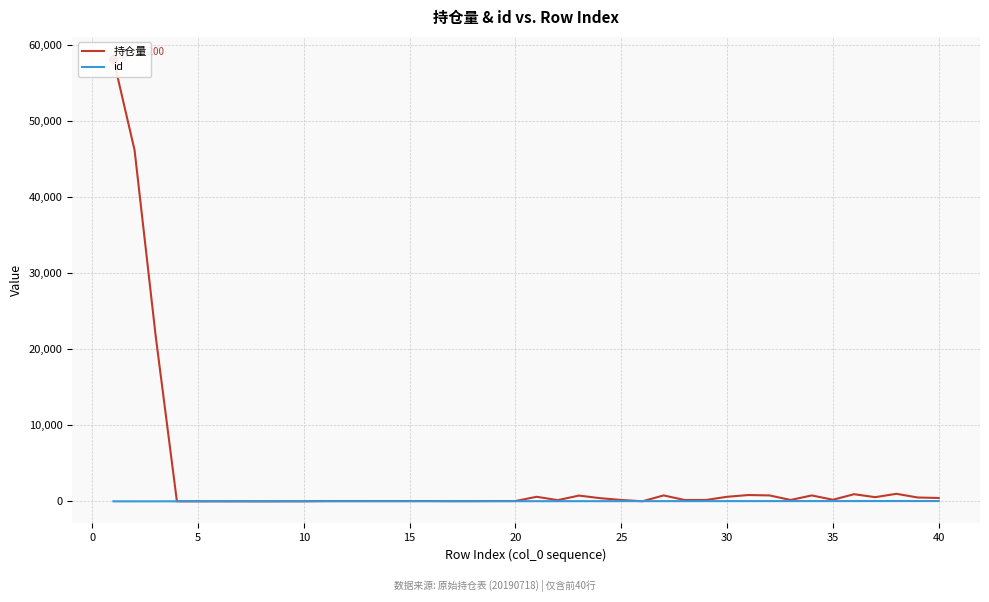

Which series contains the lowest Y value?

持仓量